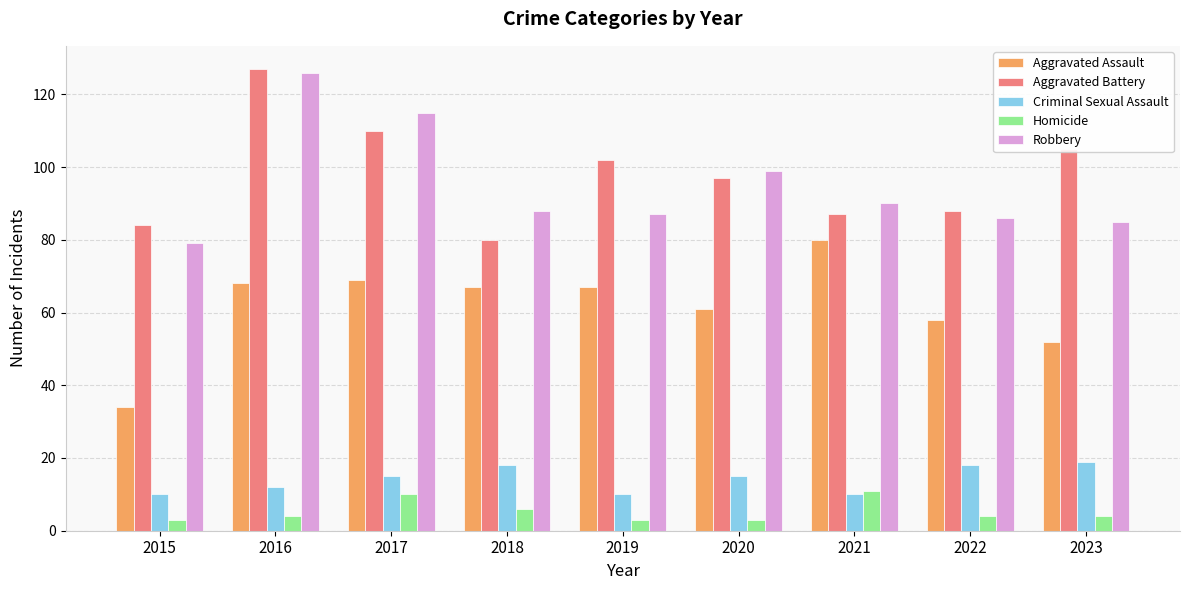

Which series has the largest total across all categories?

Aggravated Battery